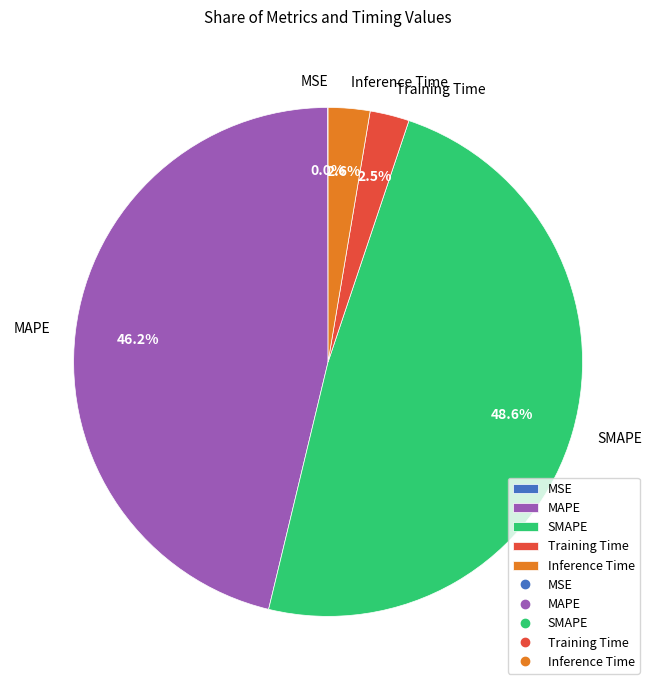

Combined, do Inference Time and MAPE account for over 50%?

No